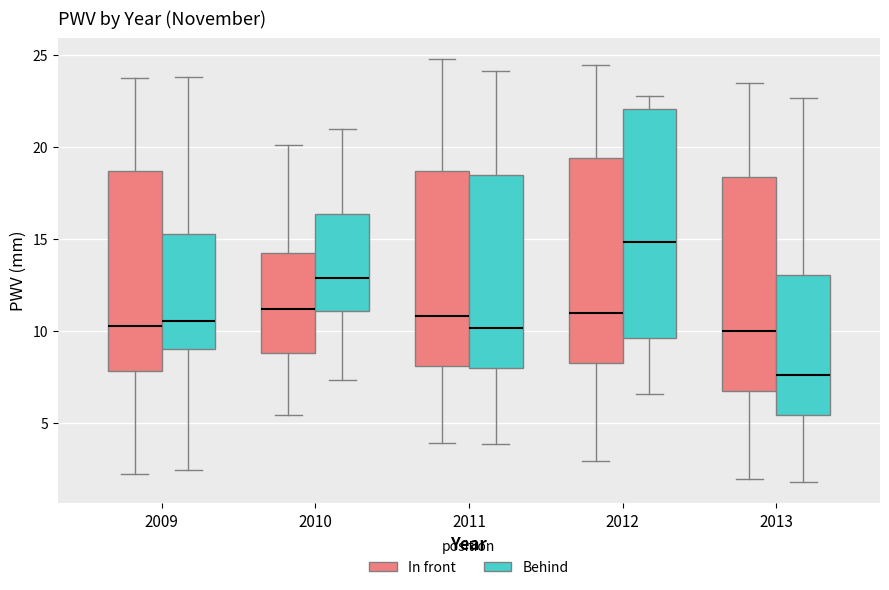

Where does the median line of the box for 2011 (In front) sit on the y-axis? The values are not printed on the chart, so give them approximately, as read against the axis.

11.0